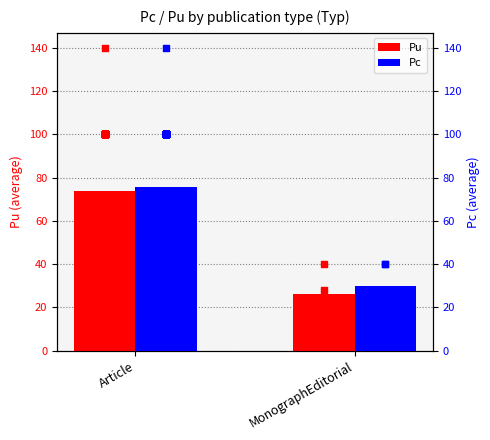

Which series has the widest spread of Y values?

Pu